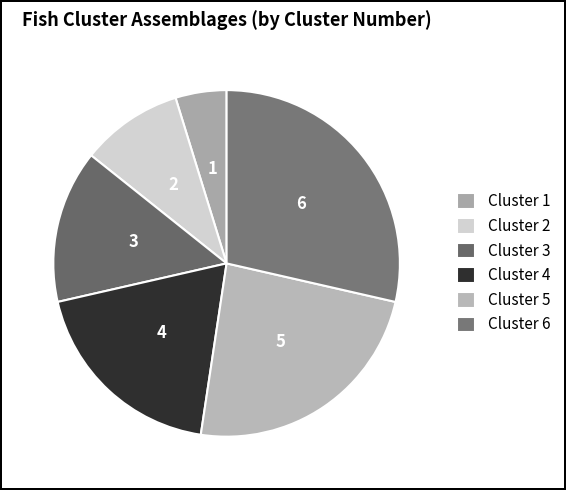

To the nearest percent, what is the difference between the largest and smallest slice percentages?

24%